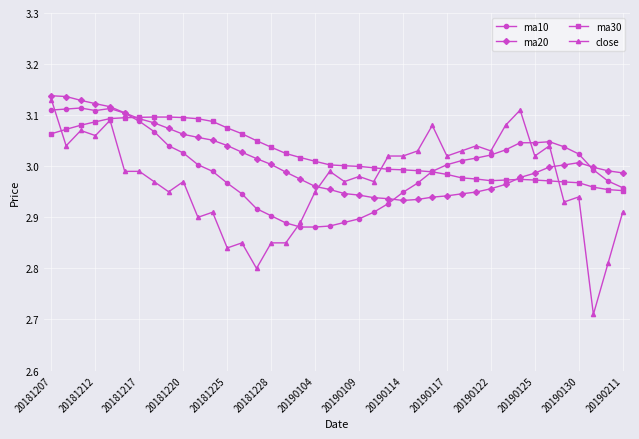

Which series has the widest spread of values?

close